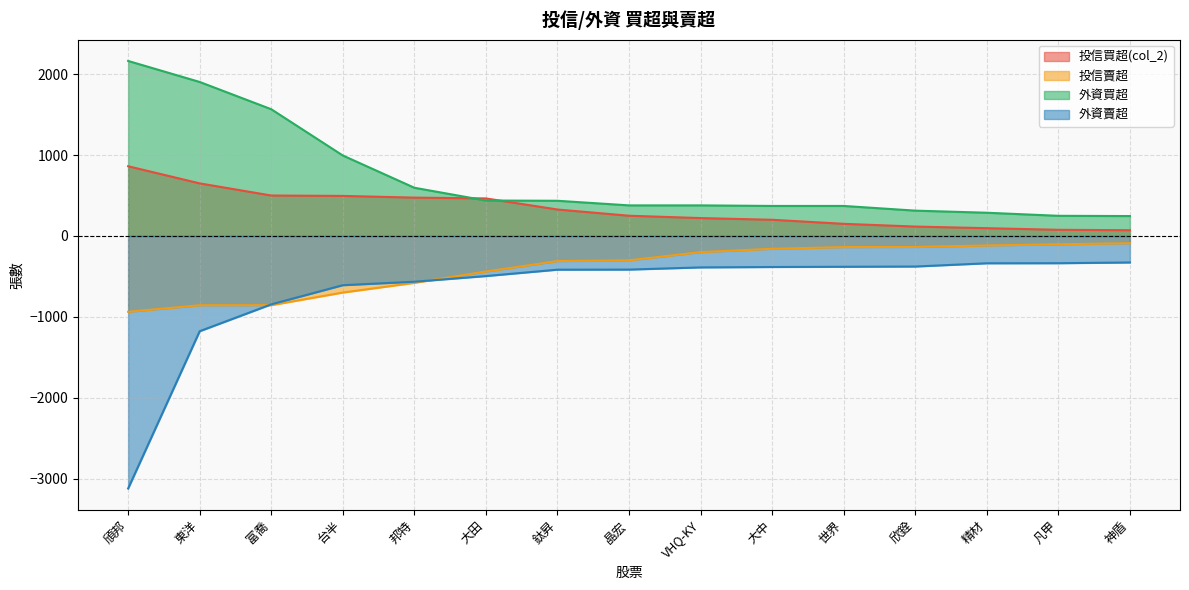

True or false: 投信買超(col_2) and 外資賣超 intersect in this chart.

False